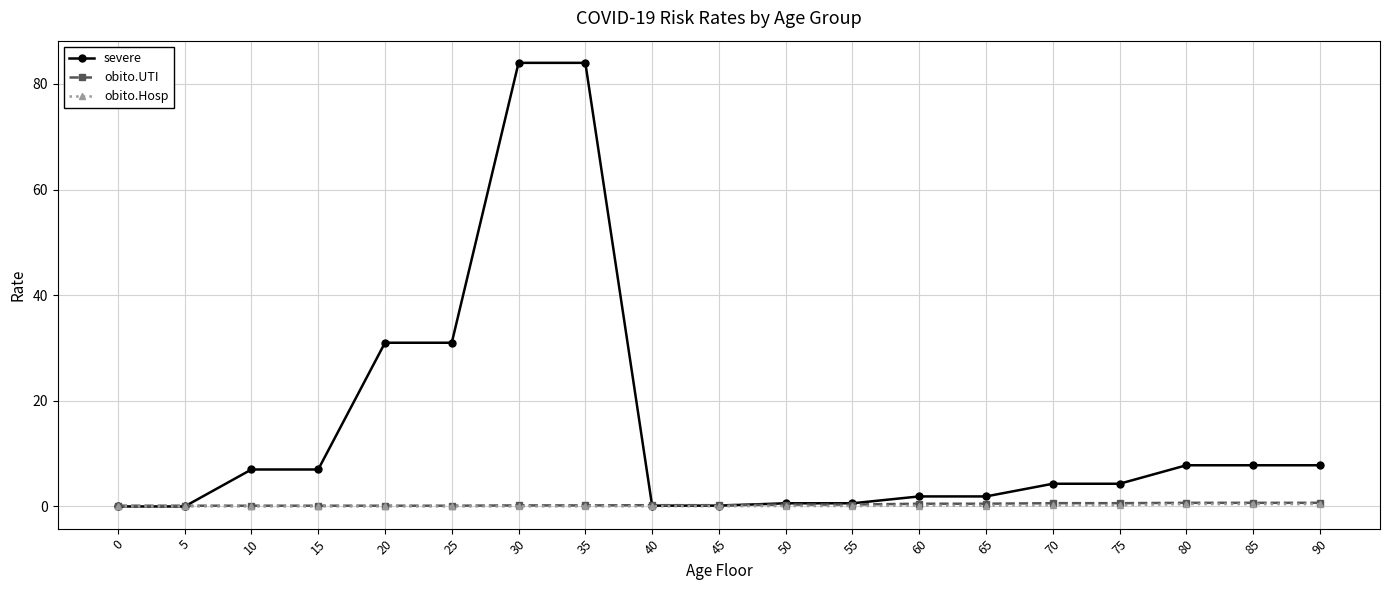

What are all the series names shown in the legend?

severe, obito.UTI, obito.Hosp